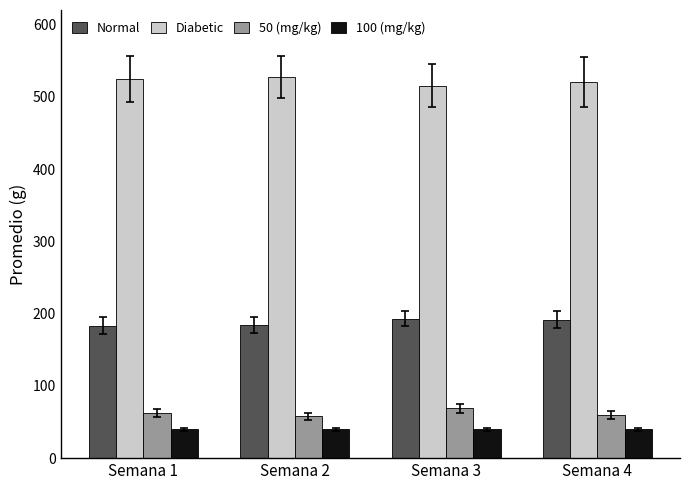

What is the sum of all Diabetic values?

2088.0